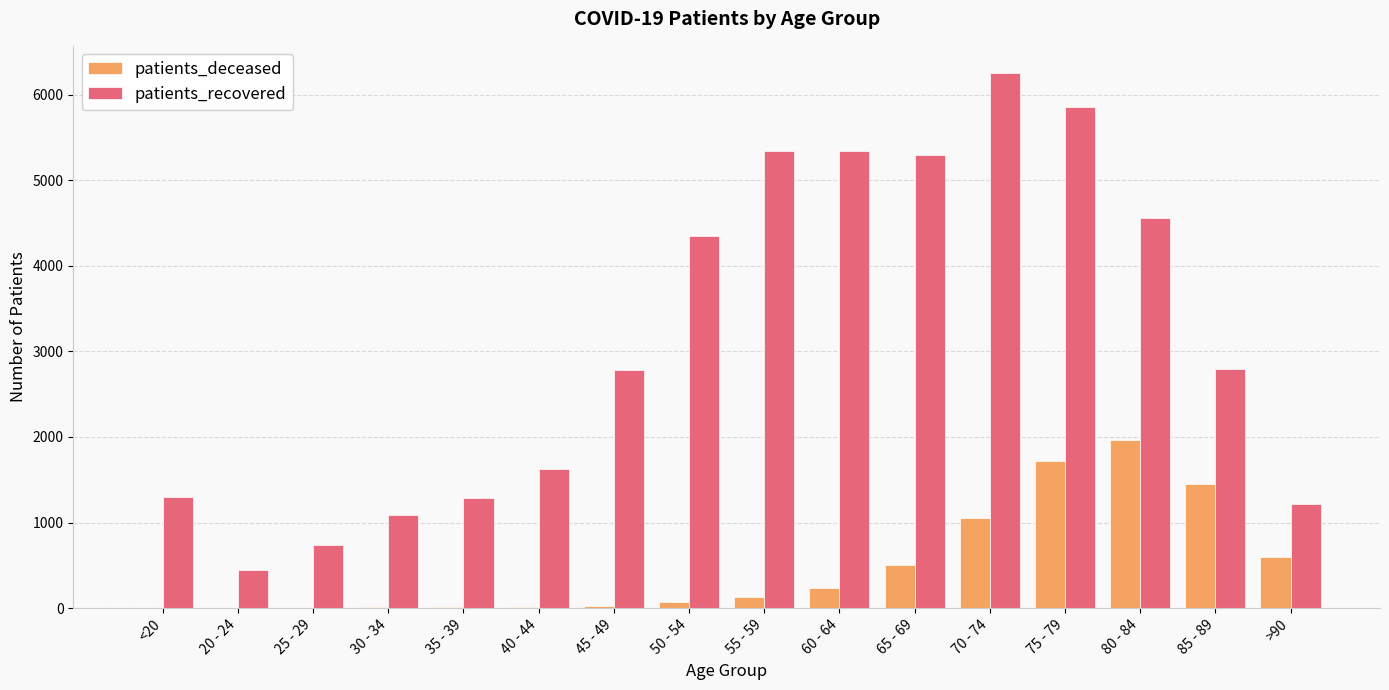

What is the sum of all patients_recovered values?

50285